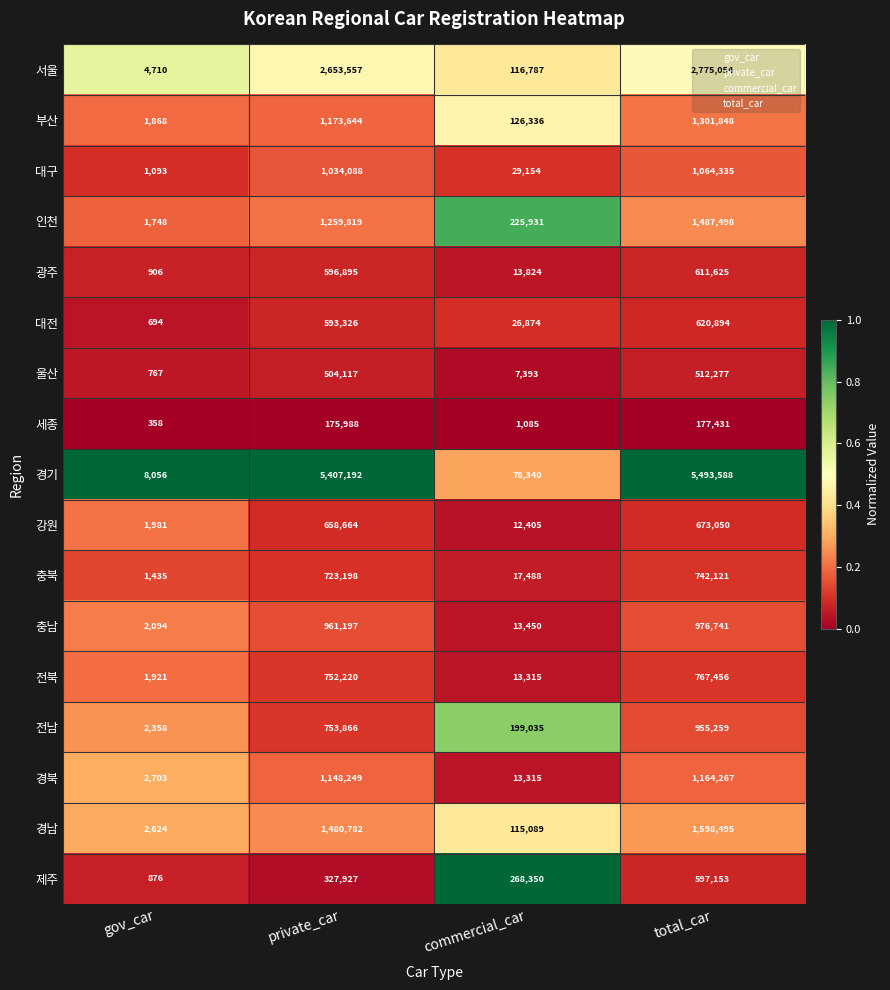

What is the sum of the 경남 values at commercial_car and private_car?

1595871